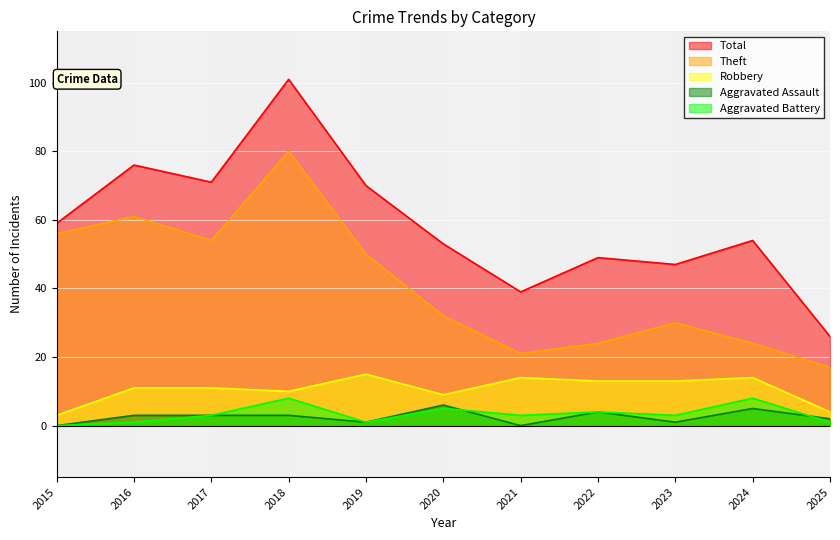

What is the sum of the Total values at 2017 and 2025?

97